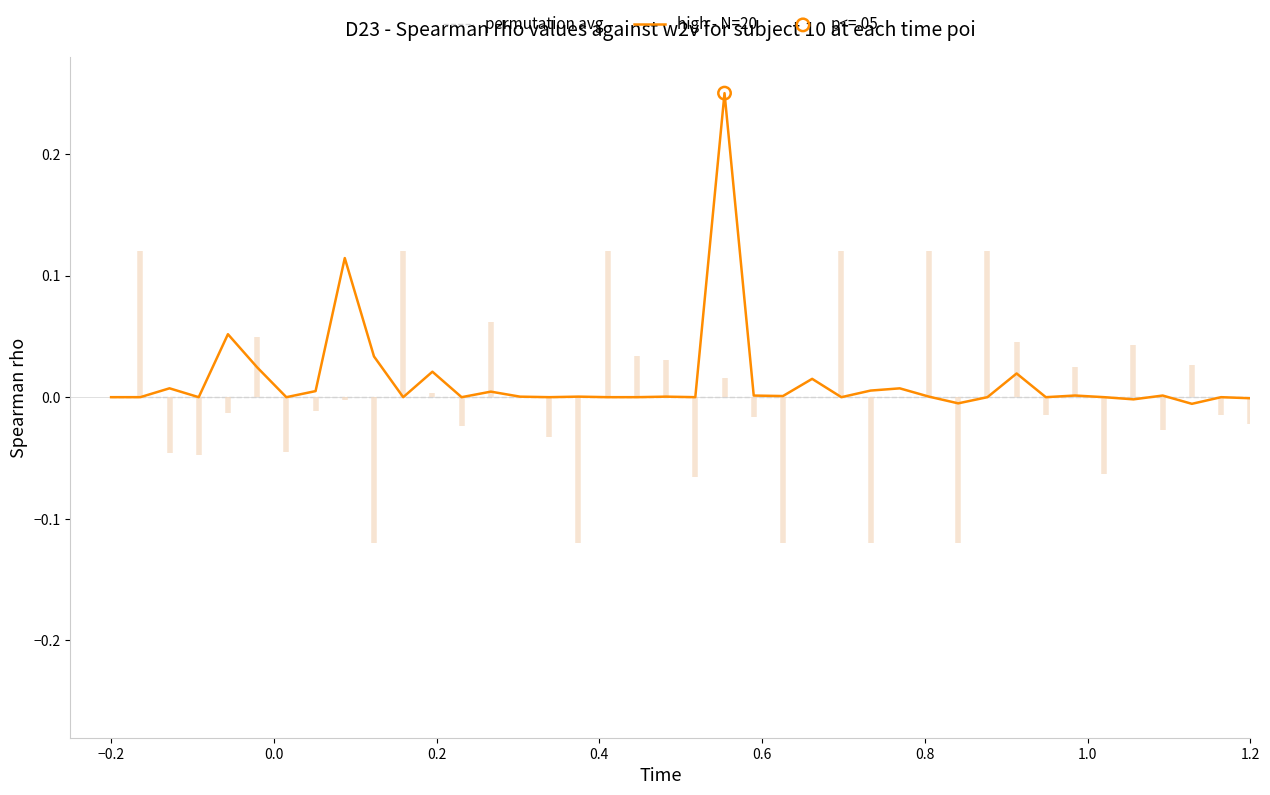

Which series has the largest total across all categories?

high - N=20